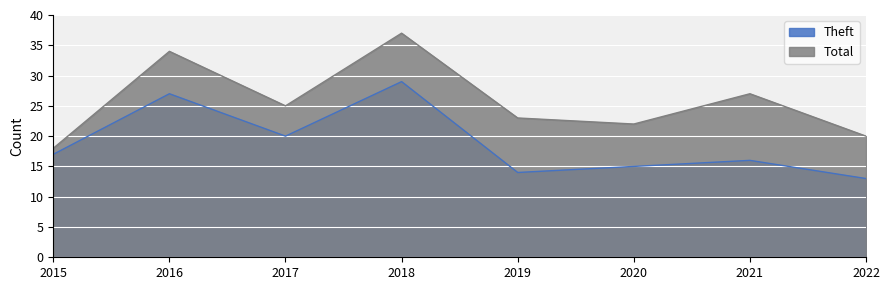

What is the minimum value for Theft?

13